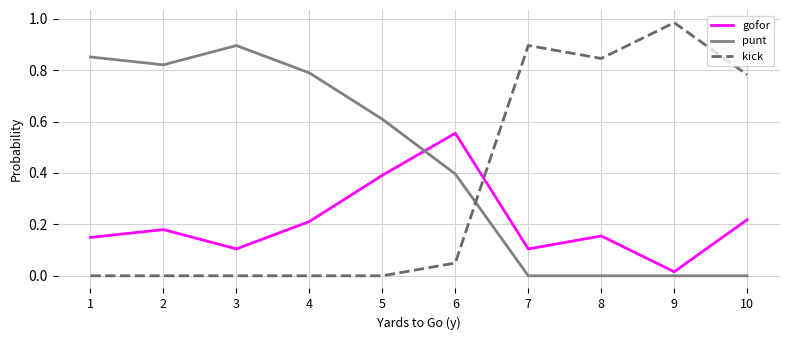

At which category does the chart reach its peak across all series?

9